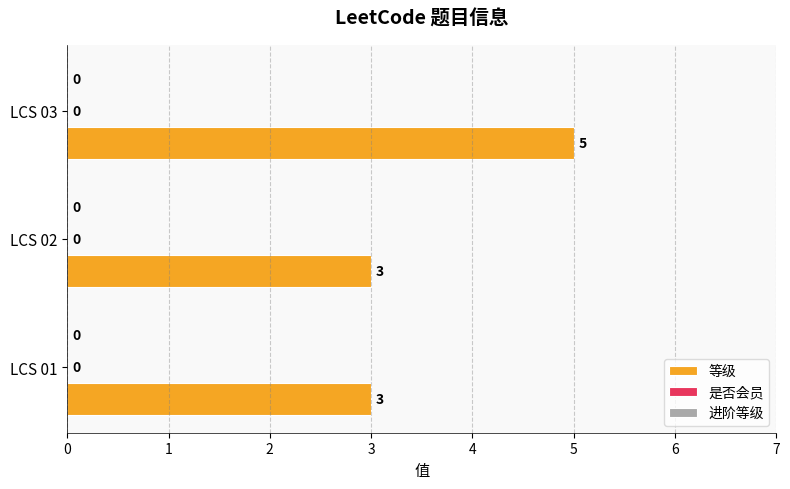

Are the bars horizontal?

Yes